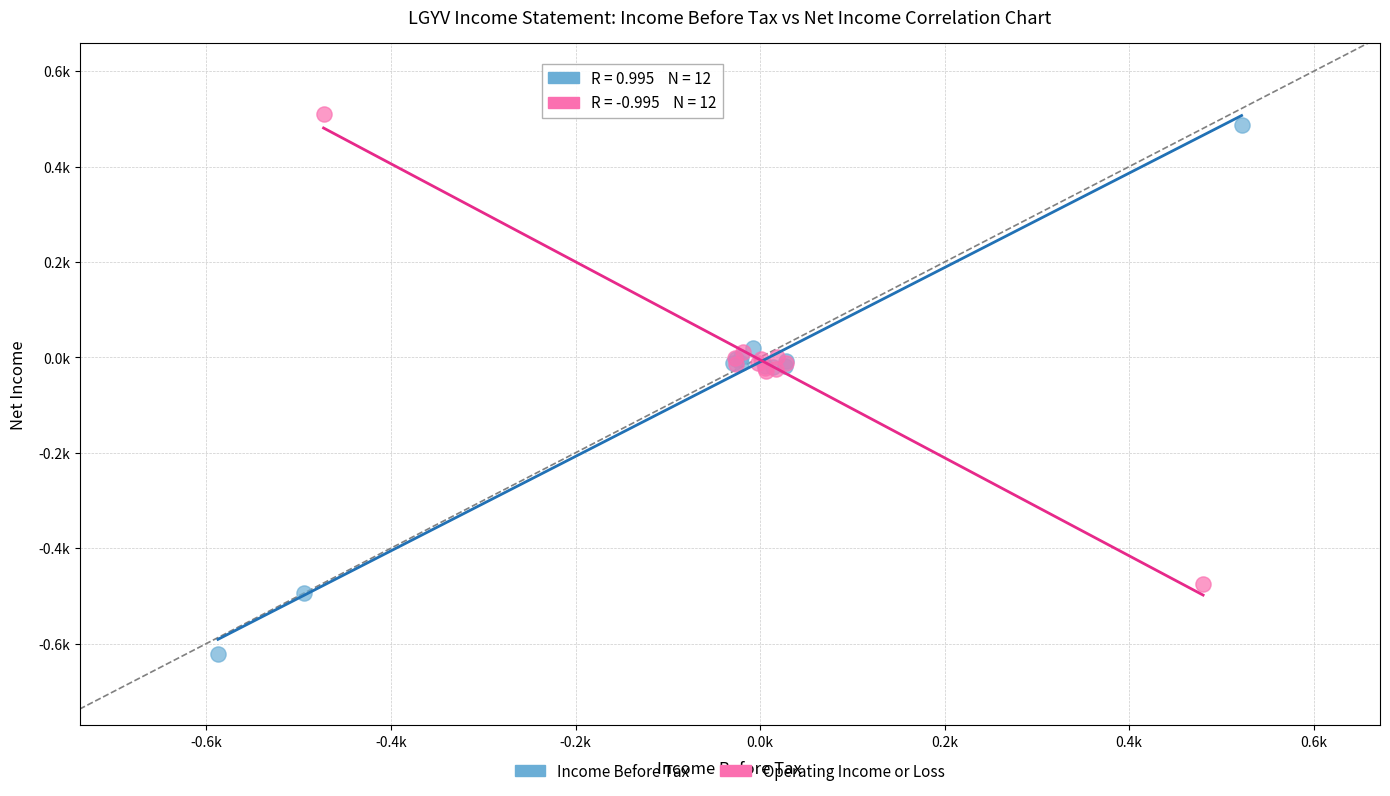

Which series contains the lowest Y value?

Income Before Tax